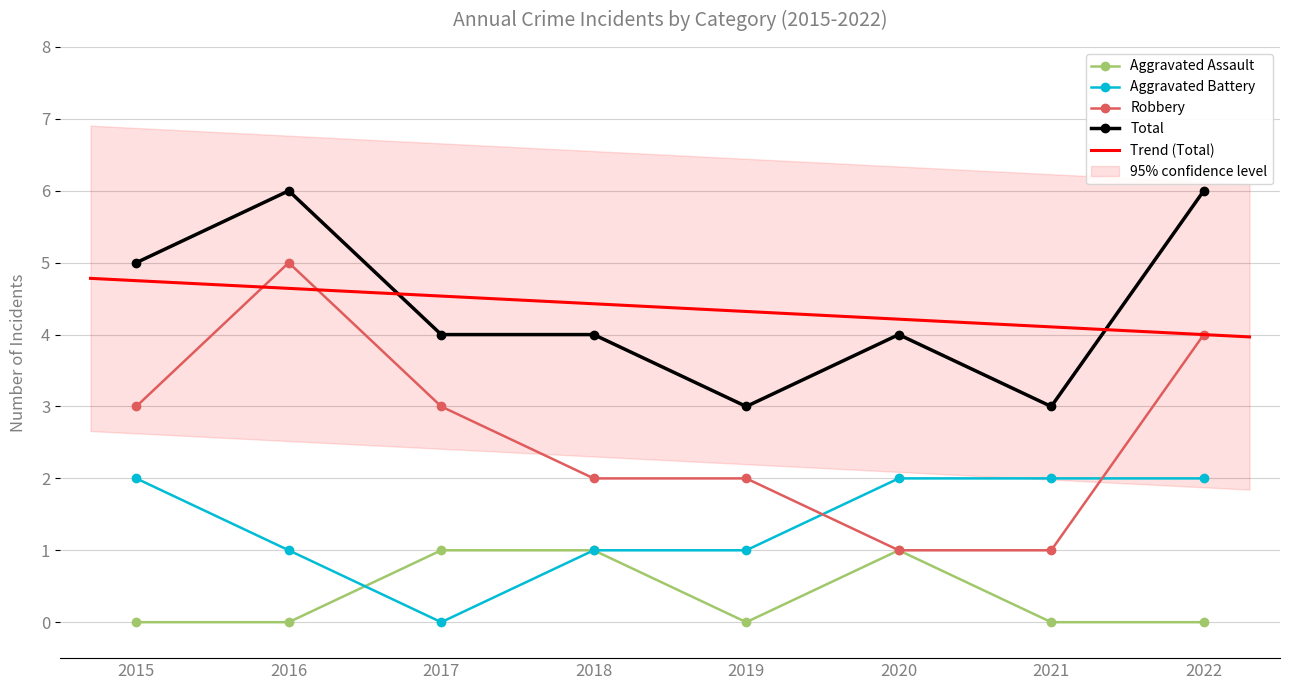

Is it true that Total equals 4 at 2022?

False